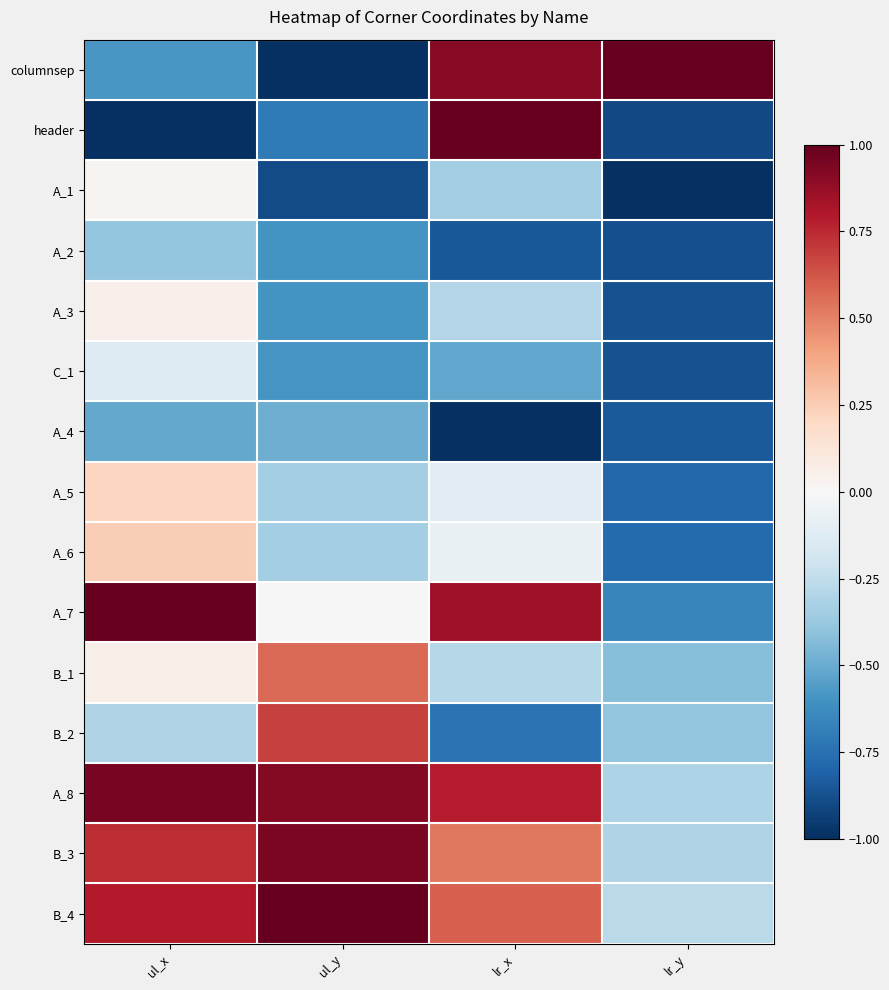

At which category does the chart reach its minimum across all series?

ul_y